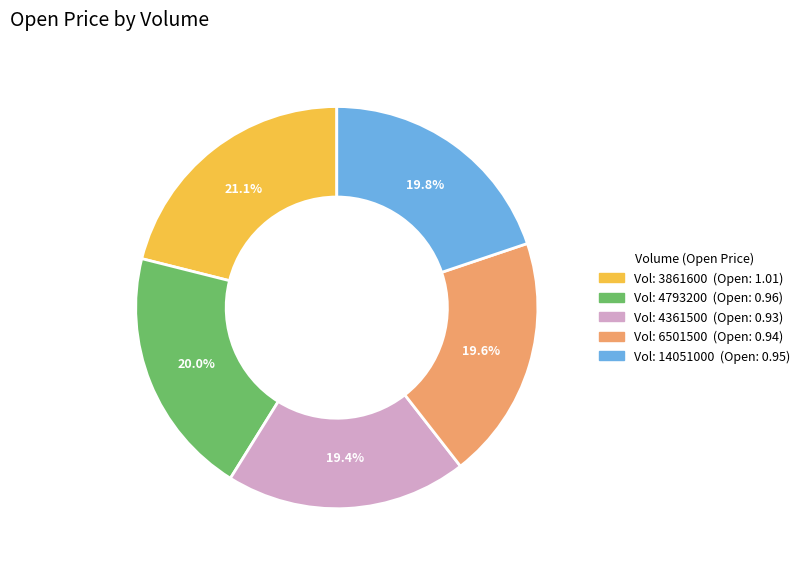

Is there a majority slice in this chart?

No